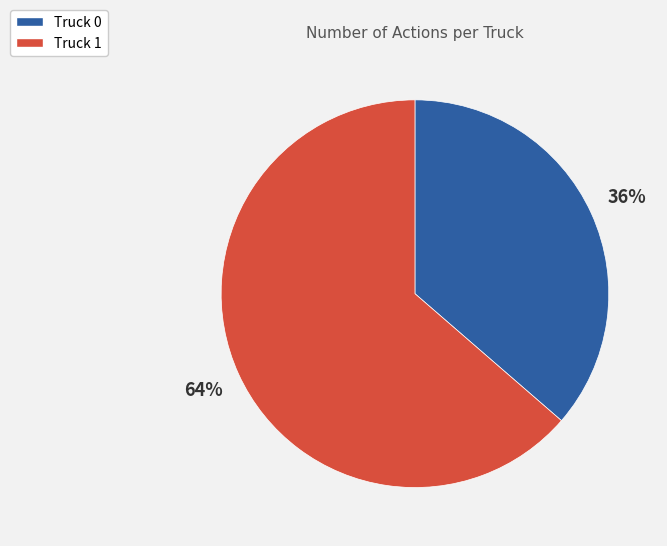

Which has a higher value, Truck 1 or Truck 0?

Truck 1